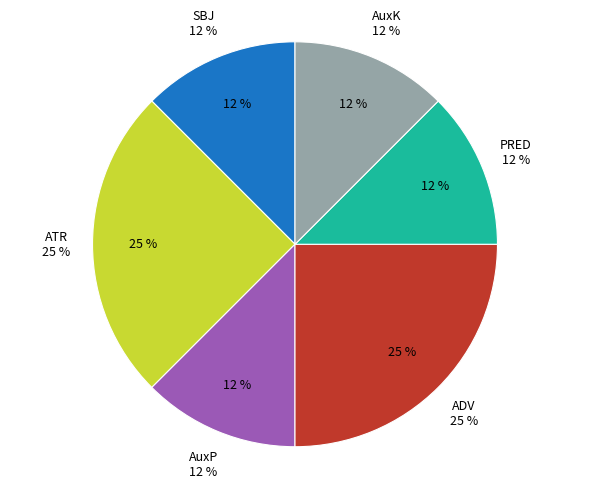

Does any single category account for the majority?

No